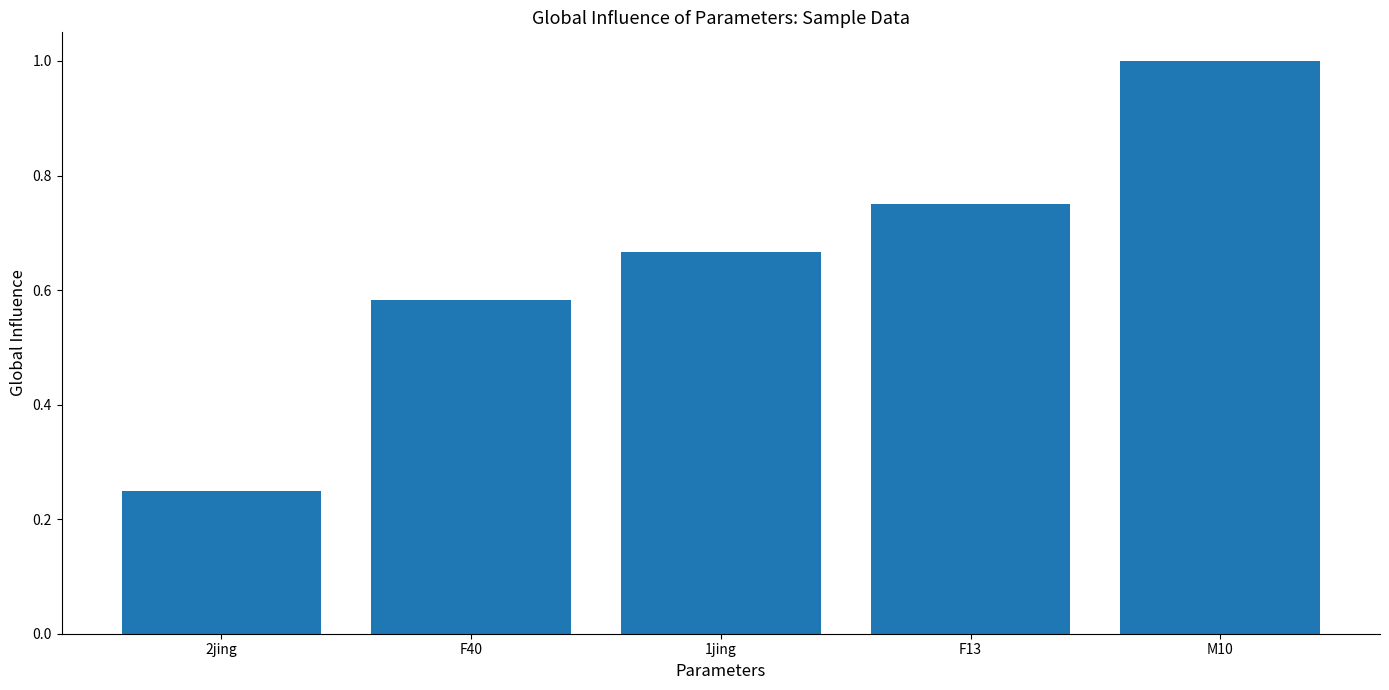

Rank the categories by value from lowest to highest.

2jing, F40, 1jing, F13, M10